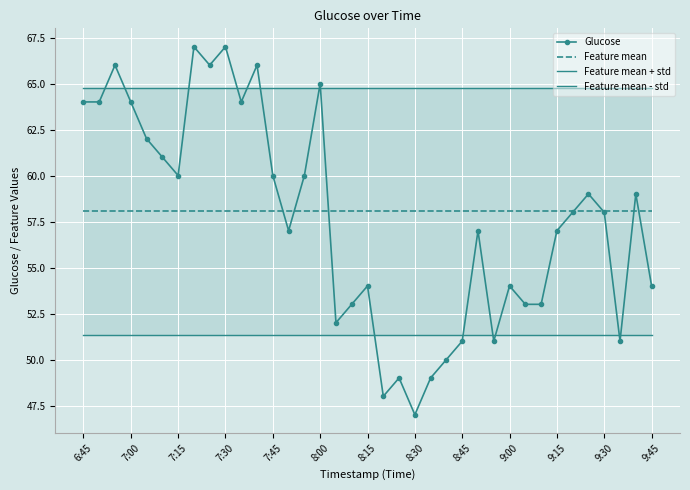

Which category has the lowest value in the Feature mean series?

6:45